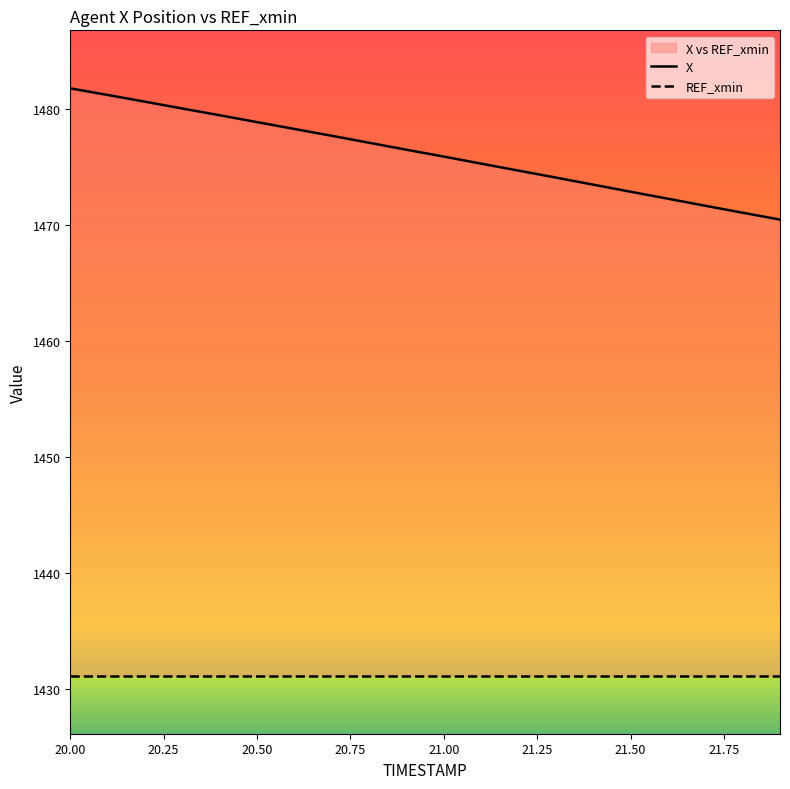

Count the number of data series in this chart.

2